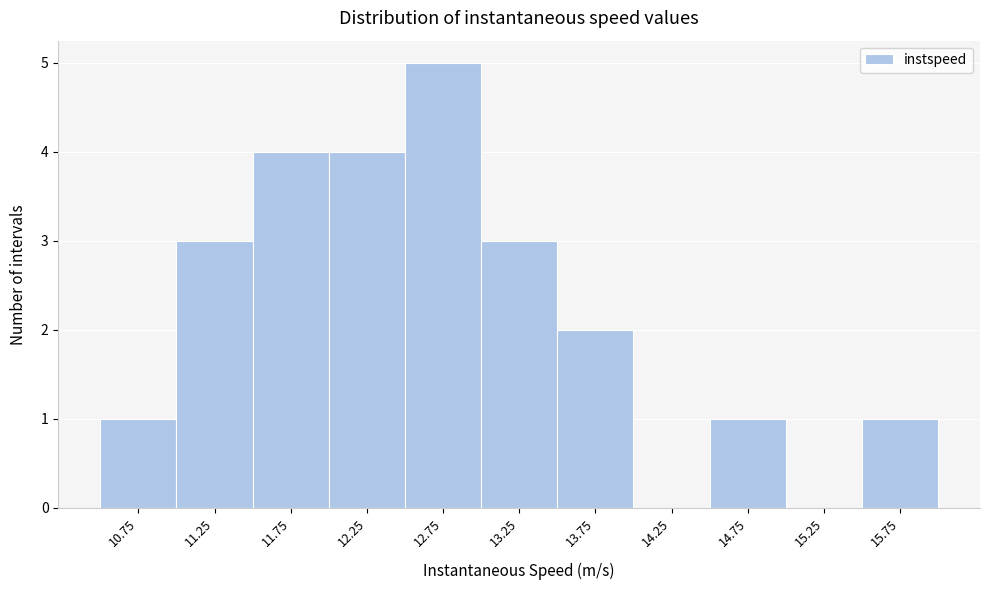

Over which range of the x-axis is the bar tallest?

12.5 to 13.0